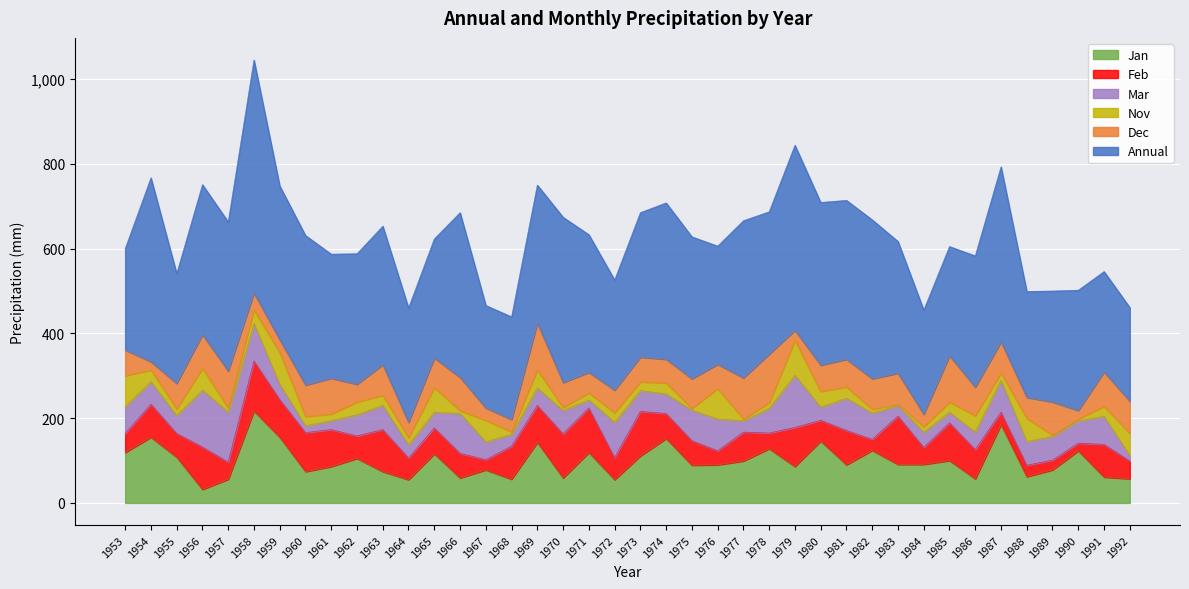

True or false: Mar has more than 2 interior local peaks.

True